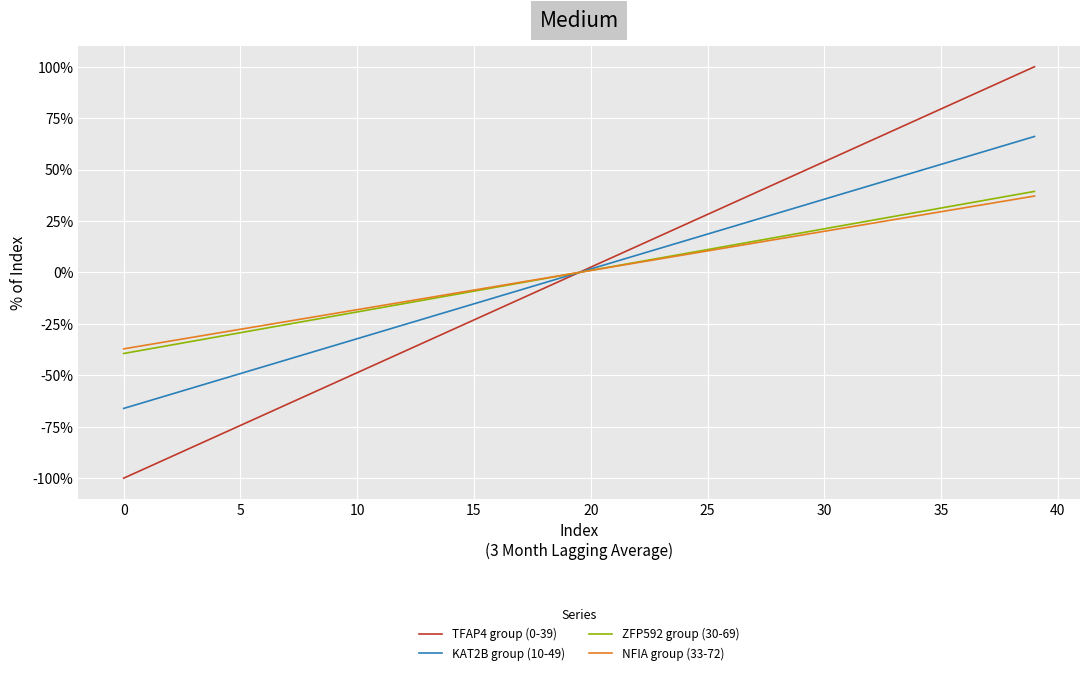

What is the maximum value for TFAP4 group (0-39)?

100.0